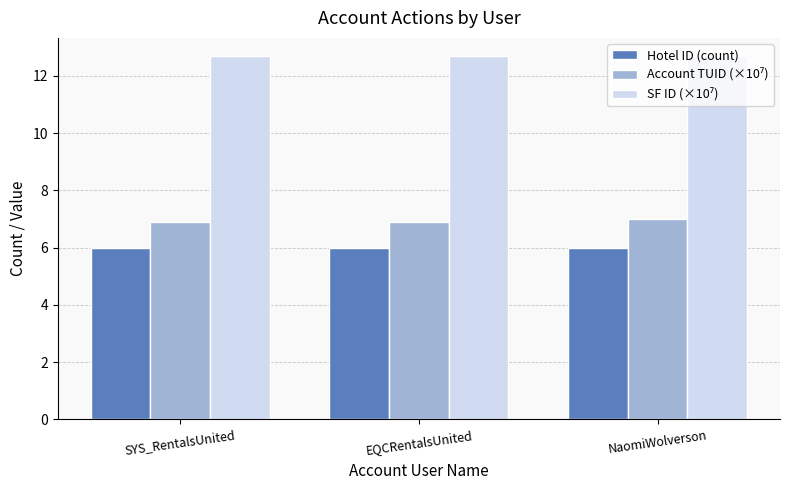

What is the average value of the Hotel ID (count) series?

6.0